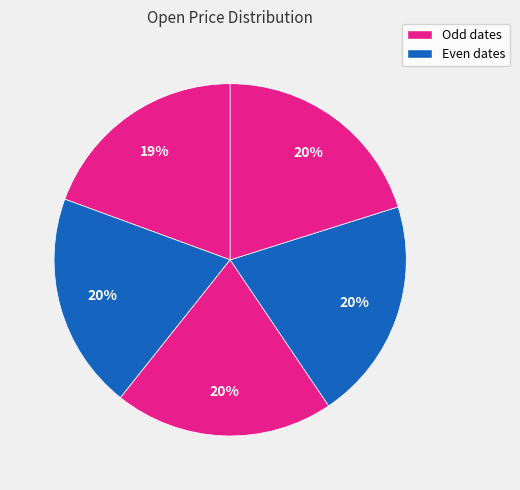

How many slices are in this pie chart?

5